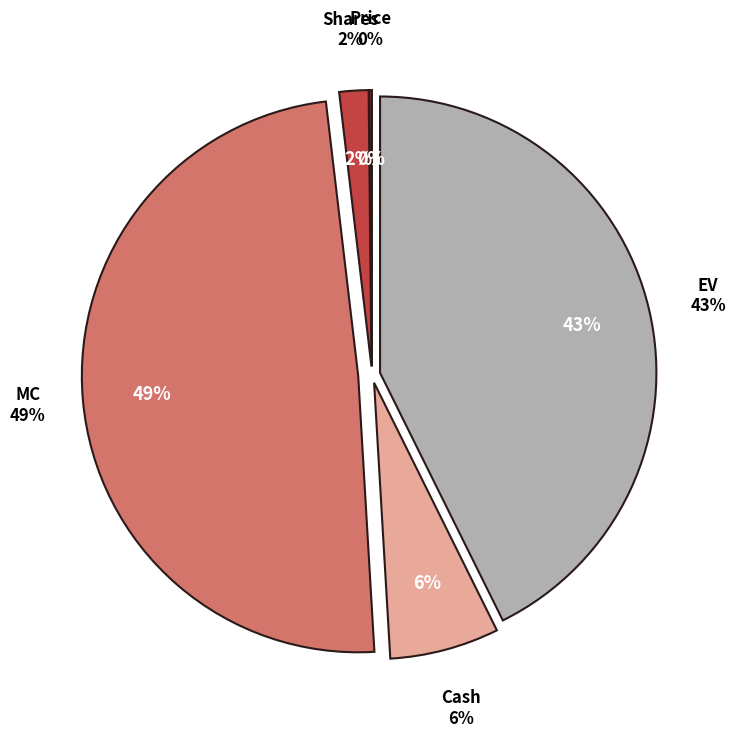

To the nearest percent, what is the average slice percentage?

20%